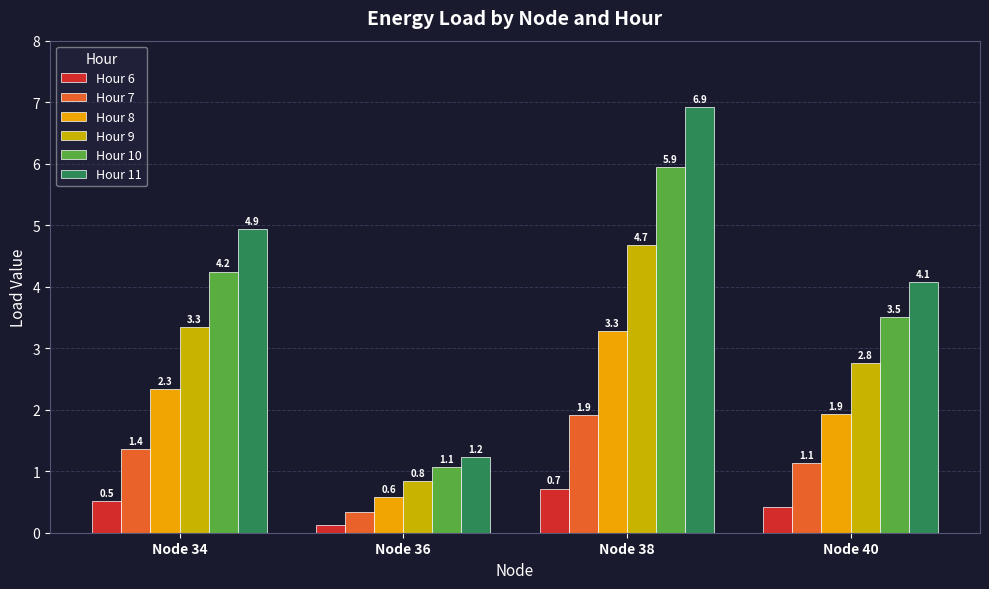

Does the chart contain any negative values?

No